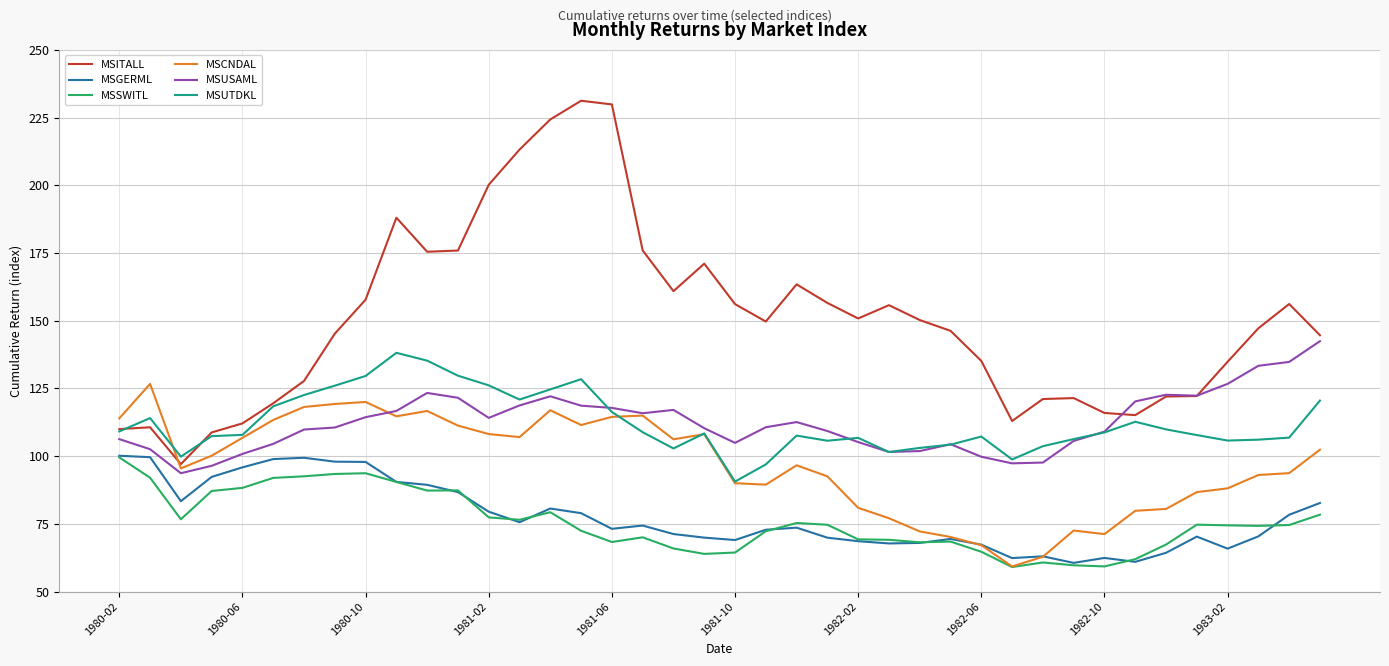

What is the minimum value shown in the chart?

59.1